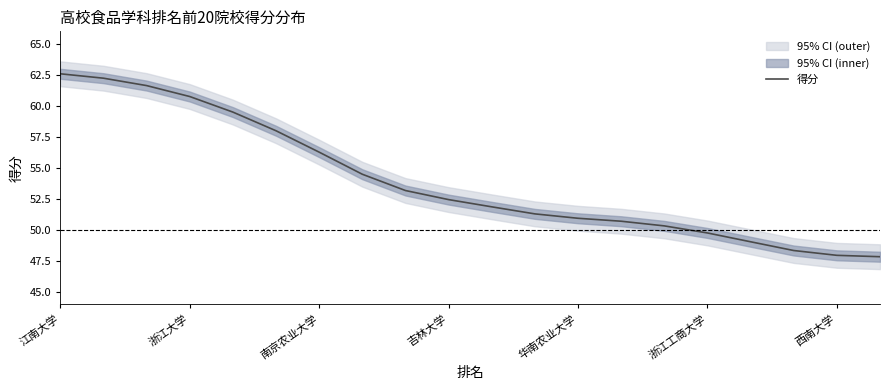

What is the highest value of the 得分 series?

62.6